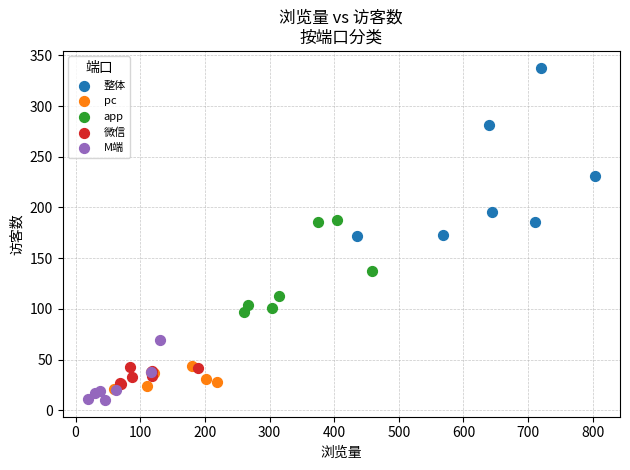

Which series reaches the maximum Y coordinate?

整体